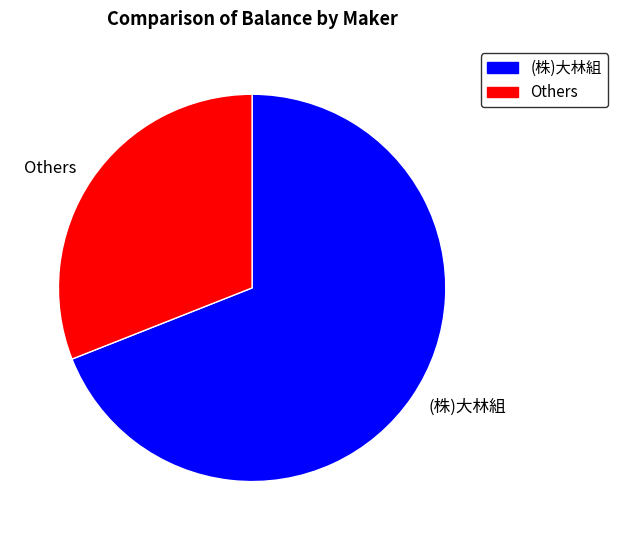

What is the smallest slice in the pie chart?

Others